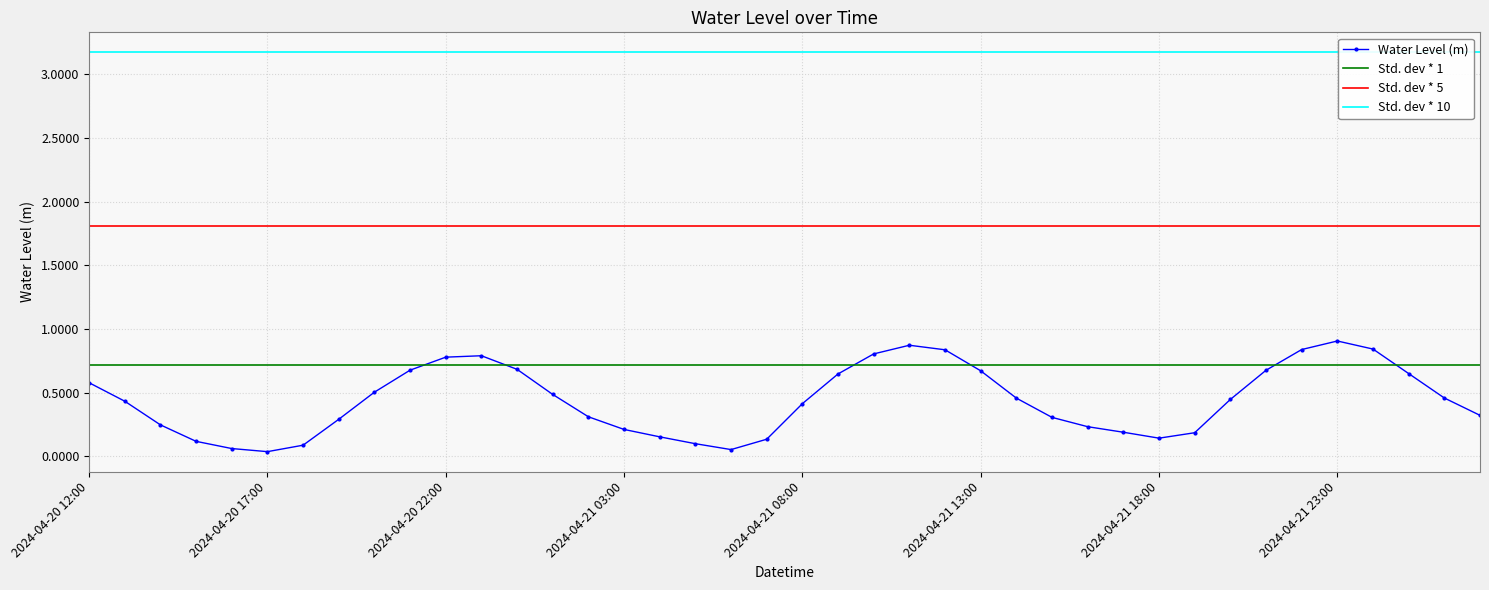

What is the difference between the maximum and second lowest values?

0.9